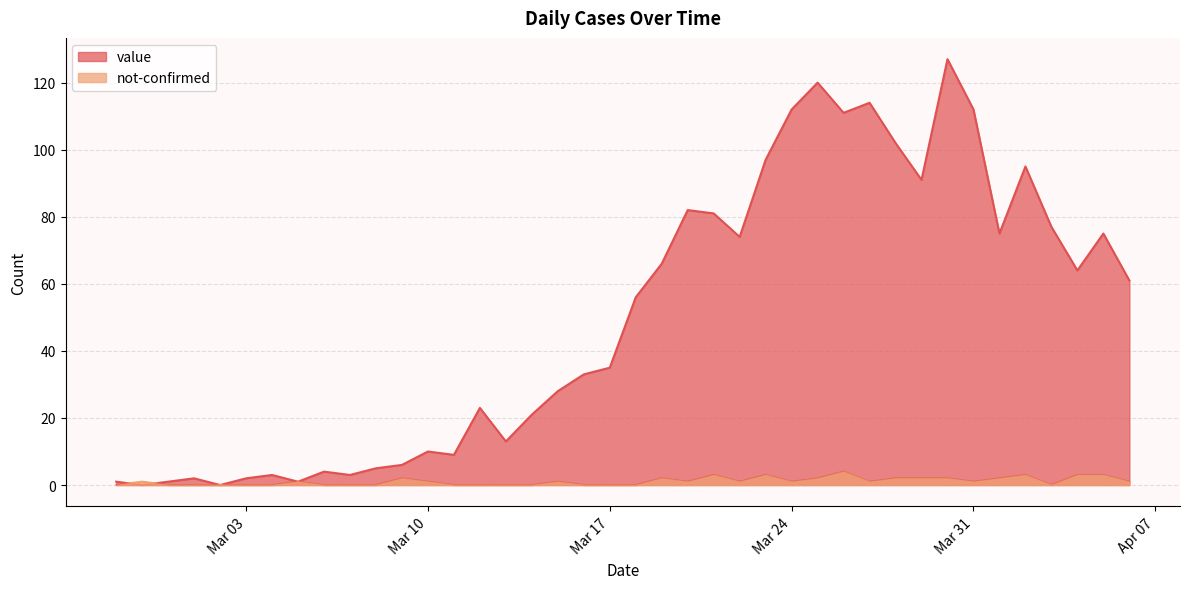

Rank the series by their average value, from lowest to highest.

not-confirmed, value